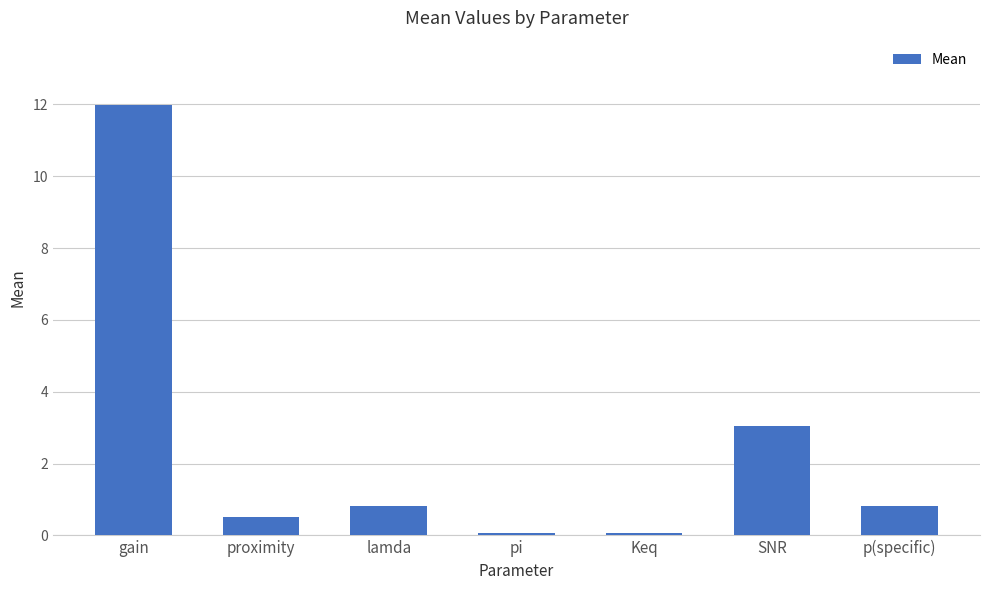

Are the bars horizontal?

No